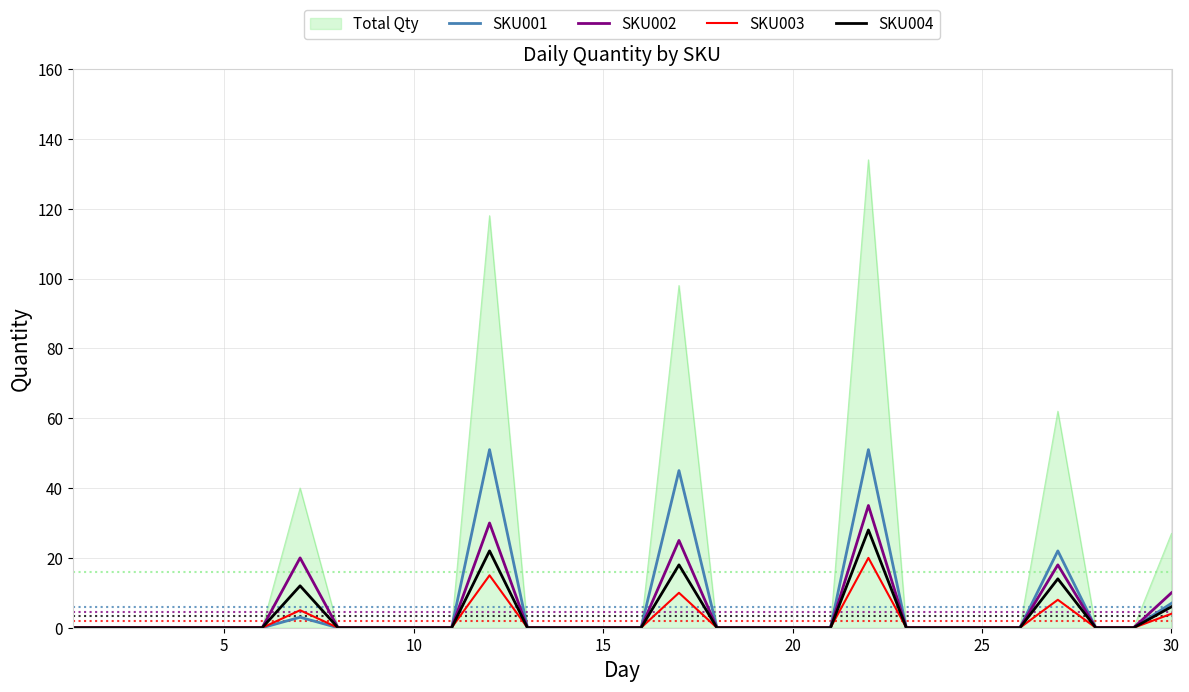

Which series has the largest range (max minus min)?

Total Qty